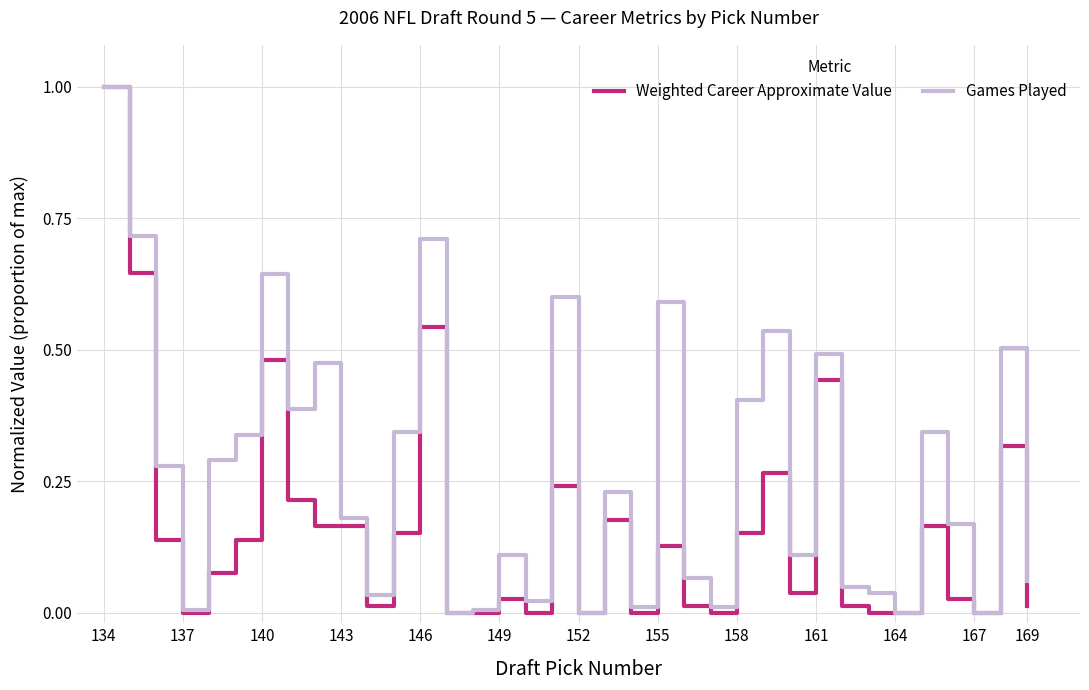

Does the chart have visible grid lines?

Yes